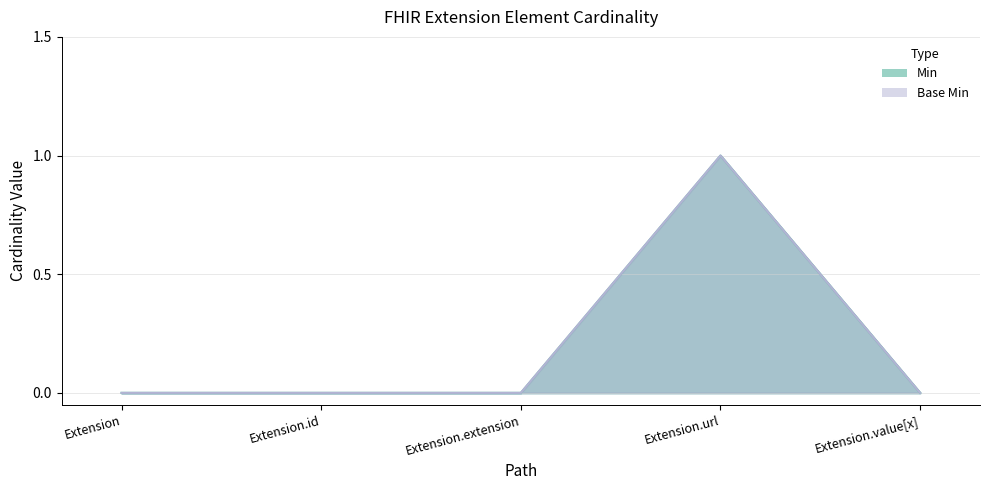

True or false: Base Min and Min cross at least once.

False